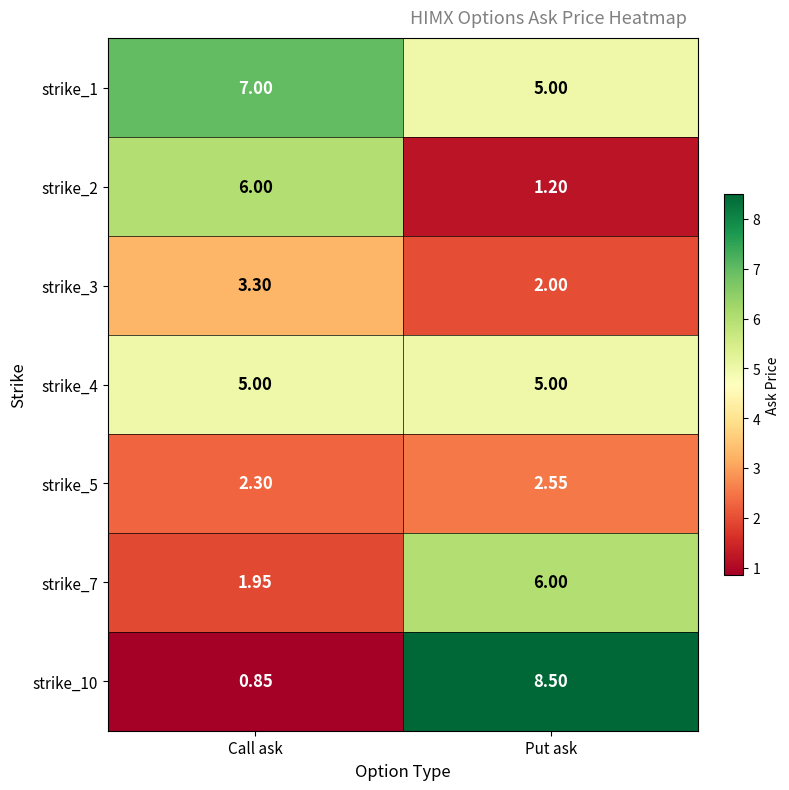

Where is strike_10 nearest to the value 4?

Call ask